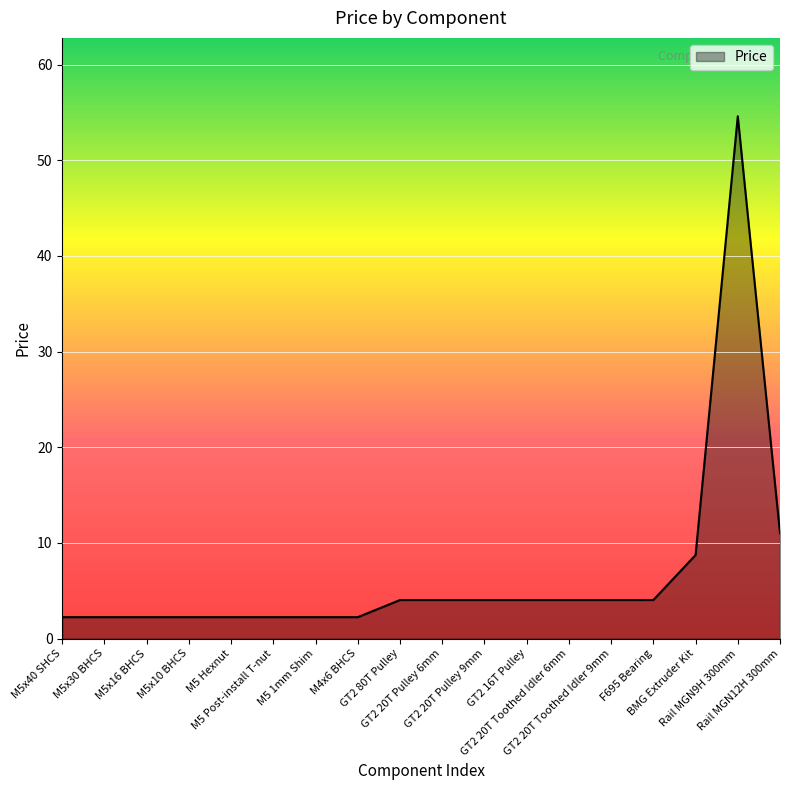

Reading left to right, list all the values displayed in this chart.

2.2	2.2	2.2	2.2	2.2	2.2	2.2	2.2	4.0	4.0	4.0	4.0	4.0	4.0	4.0	8.7	54.6	11.0